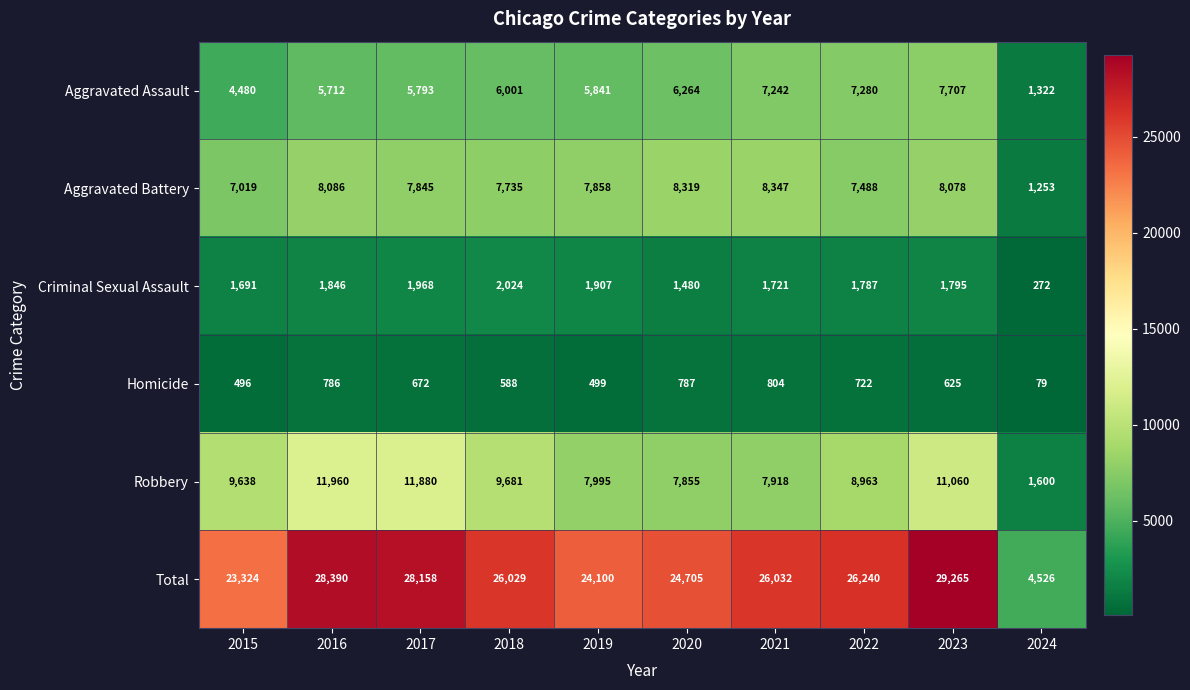

At how many categories does at least one series exceed 299?

10